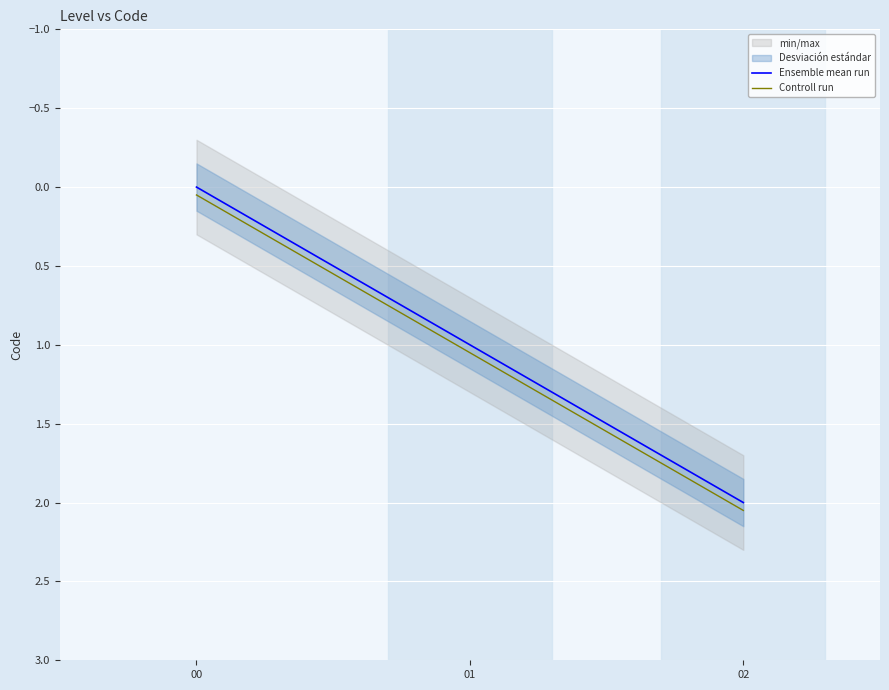

Which series changed the most between 00 and 01?

Ensemble mean run